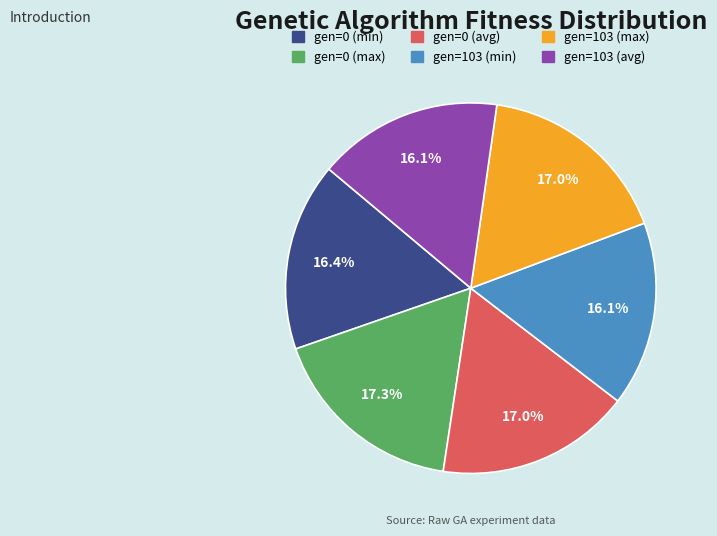

To the nearest percent, what is the combined percentage of gen=0 (min) and gen=103 (avg)?

33%